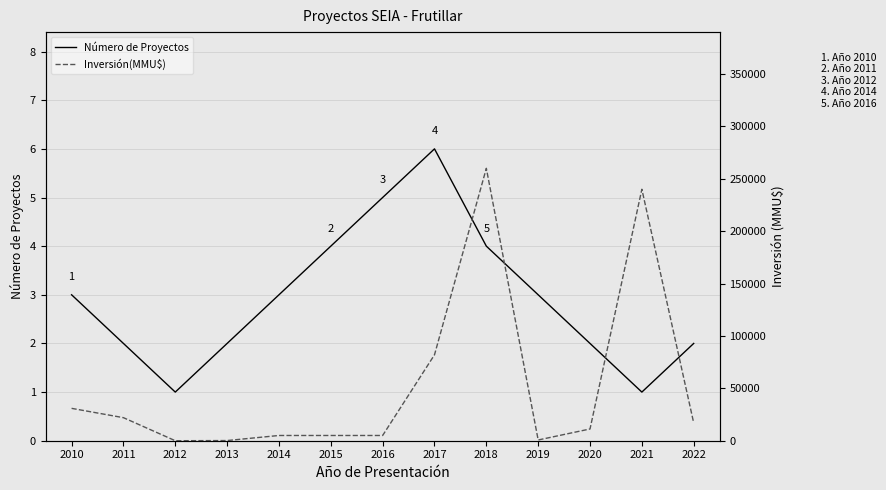

Is it true that Número de Proyectos equals 7 at 2018?

False